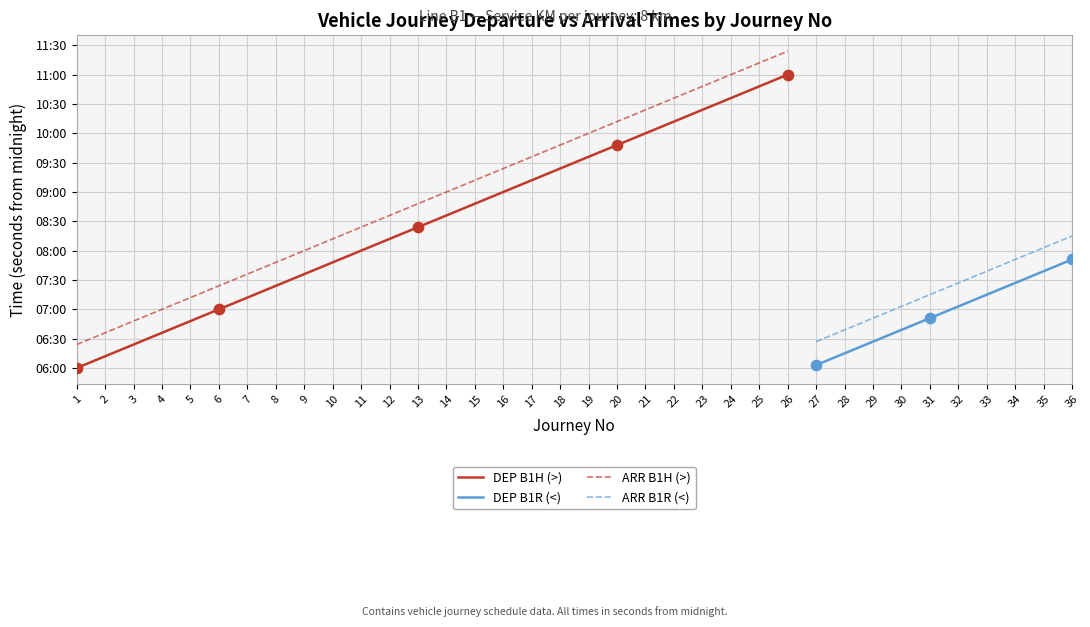

Which series has the largest total across all categories?

ARR